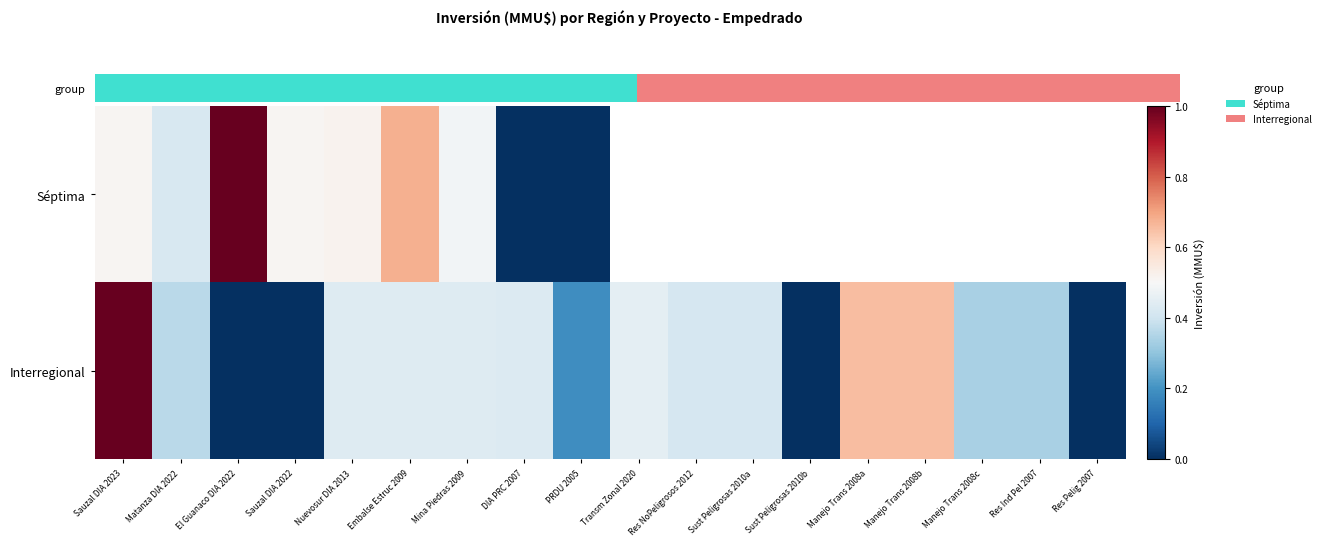

What value does the Interregional series have at Res Ind Pel 2007?

0.3